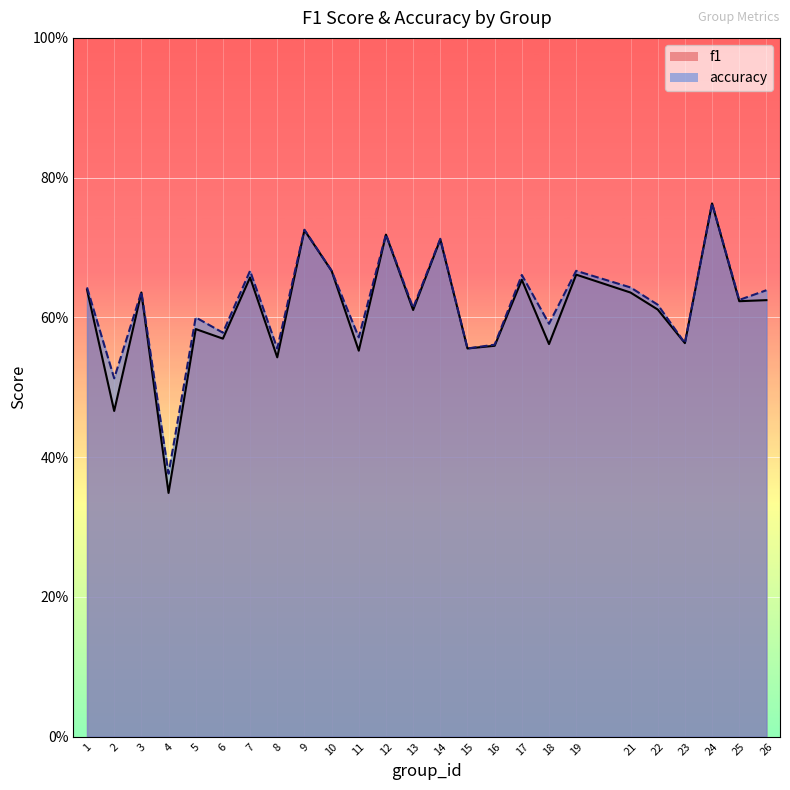

Which series has the largest range (max minus min)?

f1